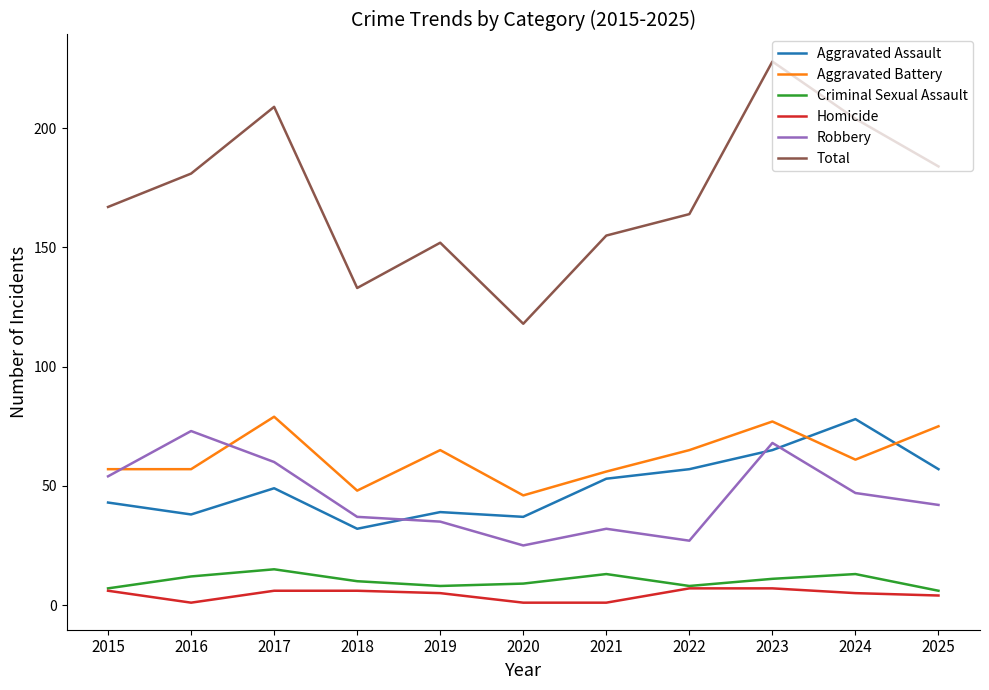

Which series changed the most between 2017 and 2020?

Total